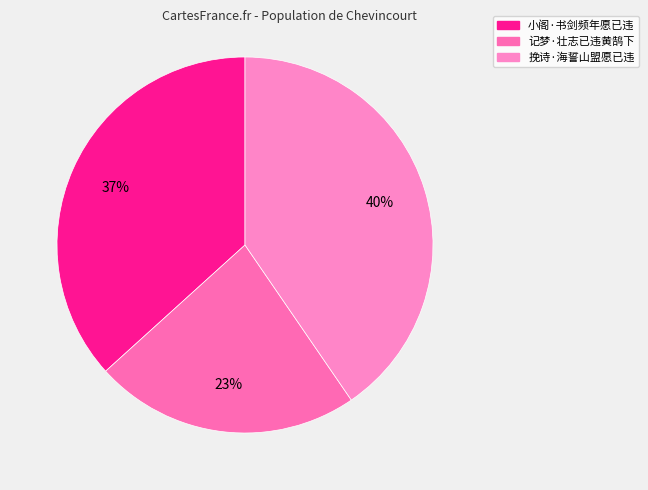

Approximately how many times larger is the value at 记梦·壮志已违黄鹄下 compared to 挽诗·海誓山盟愿已违?

0.6